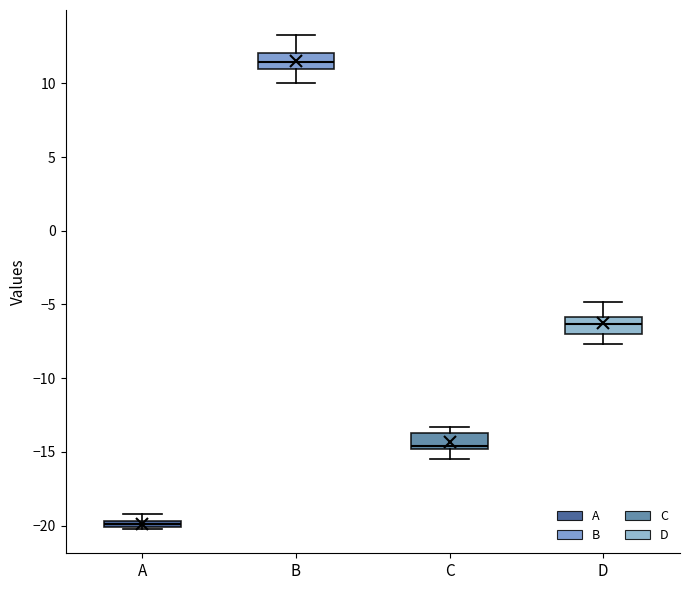

Which box has the lowest median line?

A